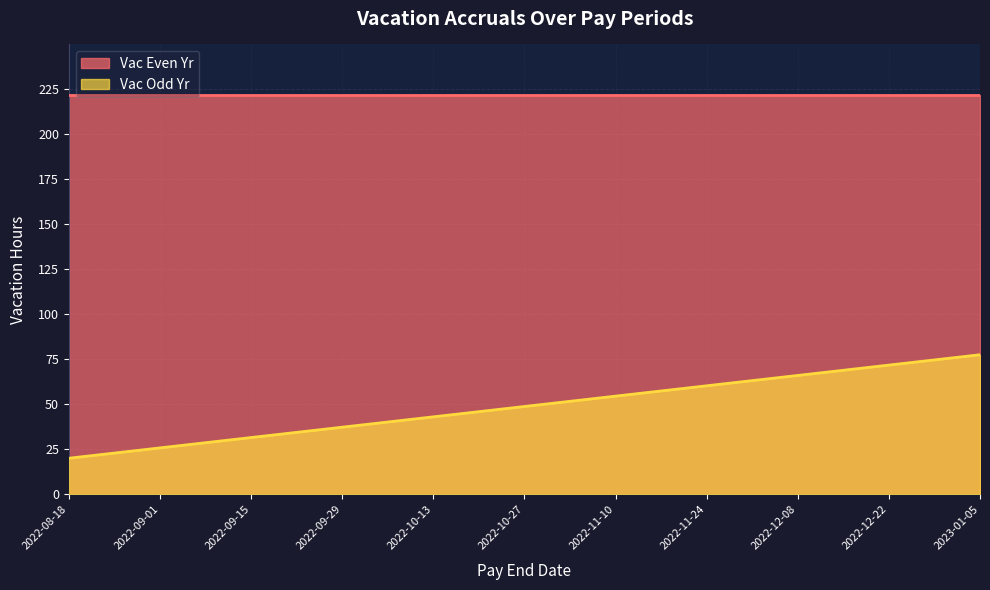

At which category does the chart reach its peak across all series?

2023-01-05